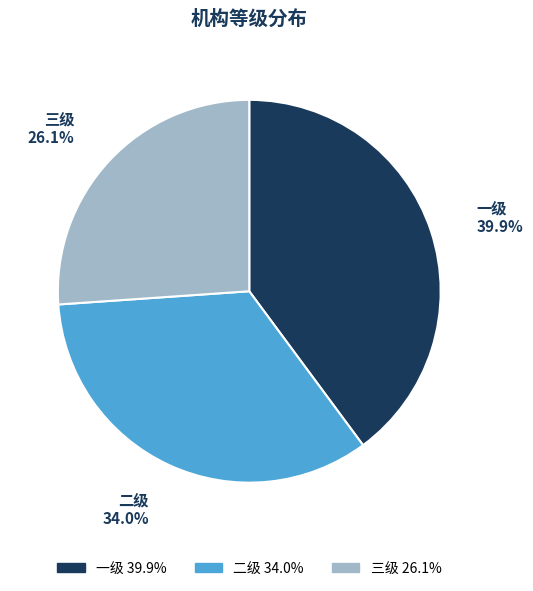

Is it true that 二级 is 21% of the pie?

False